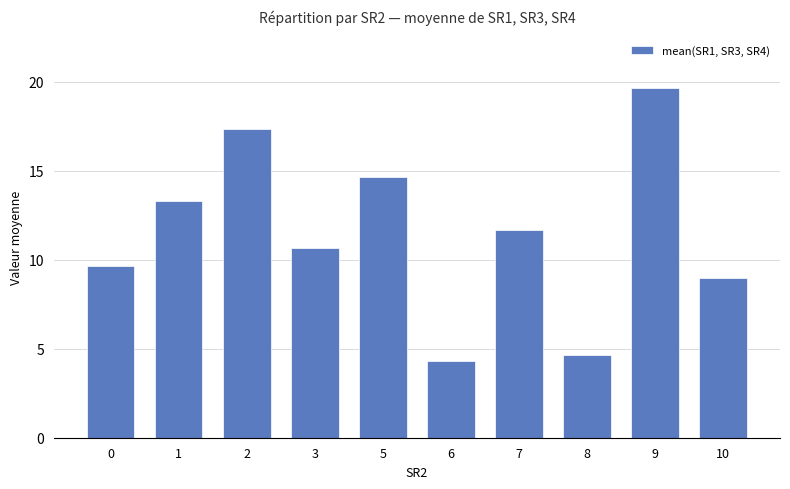

At which category does the chart reach its minimum across all series?

6